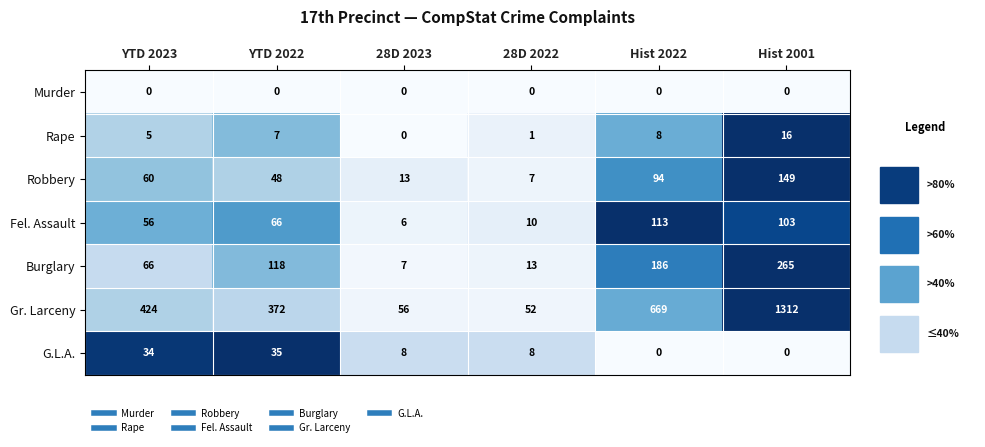

The Fel. Assault series shows 113 at Hist 2022. True or false?

True